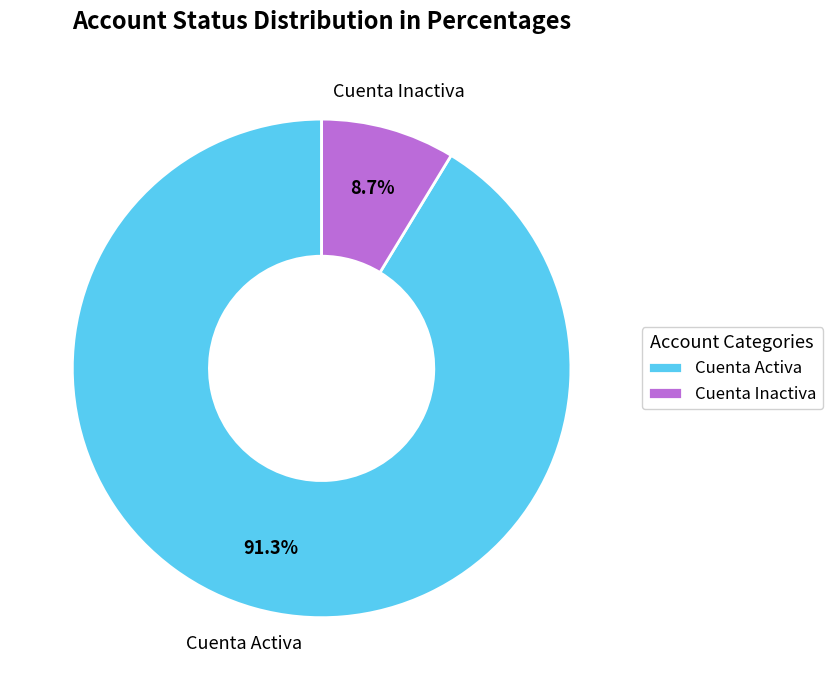

True or false: Cuenta Inactiva accounts for 9% of the total.

True